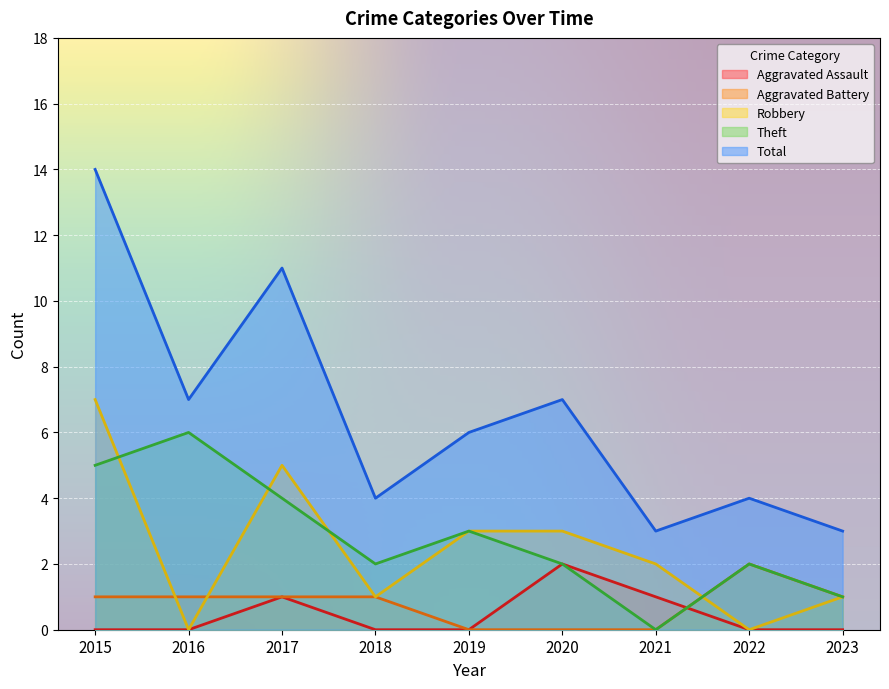

List the labels in order of Theft value, largest first.

2016, 2015, 2017, 2019, 2018, 2020, 2022, 2023, 2021